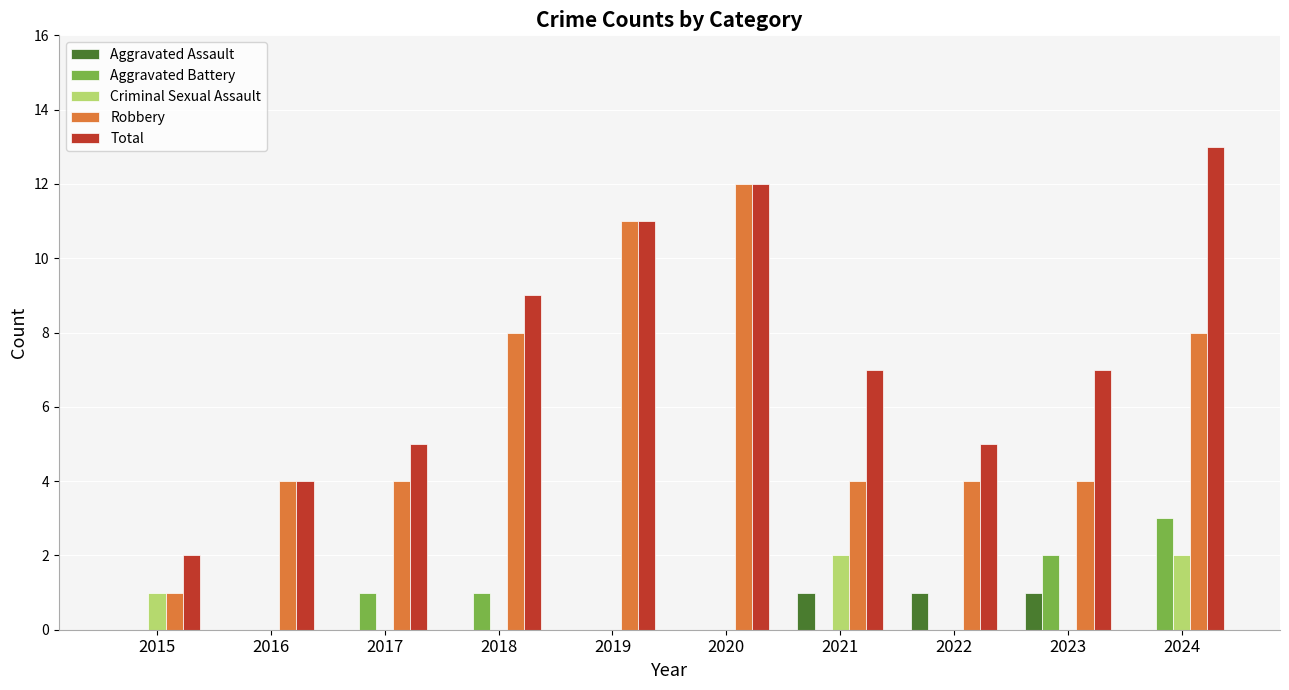

Reading left to right, what are all the values shown in this chart?

Aggravated Assault: 2015=0	2016=0	2017=0	2018=0	2019=0	2020=0	2021=1	2022=1	2023=1	2024=0
Aggravated Battery: 2015=0	2016=0	2017=1	2018=1	2019=0	2020=0	2021=0	2022=0	2023=2	2024=3
Criminal Sexual Assault: 2015=1	2016=0	2017=0	2018=0	2019=0	2020=0	2021=2	2022=0	2023=0	2024=2
Robbery: 2015=1	2016=4	2017=4	2018=8	2019=11	2020=12	2021=4	2022=4	2023=4	2024=8
Total: 2015=2	2016=4	2017=5	2018=9	2019=11	2020=12	2021=7	2022=5	2023=7	2024=13